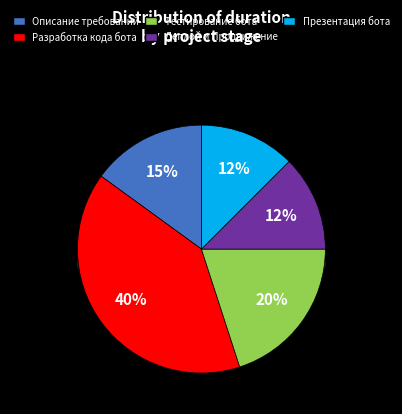

To the nearest percent, what portion does Деплой и Продвижение represent?

12%